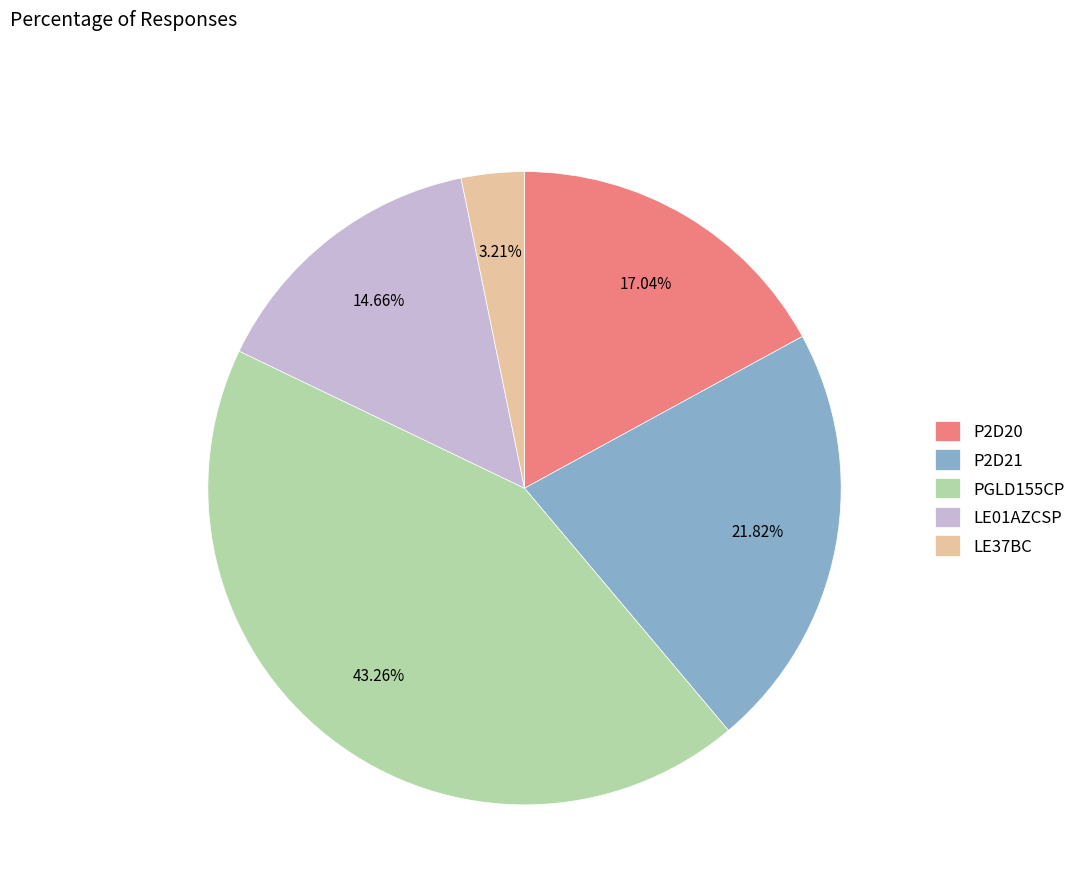

Is there a majority slice in this chart?

No